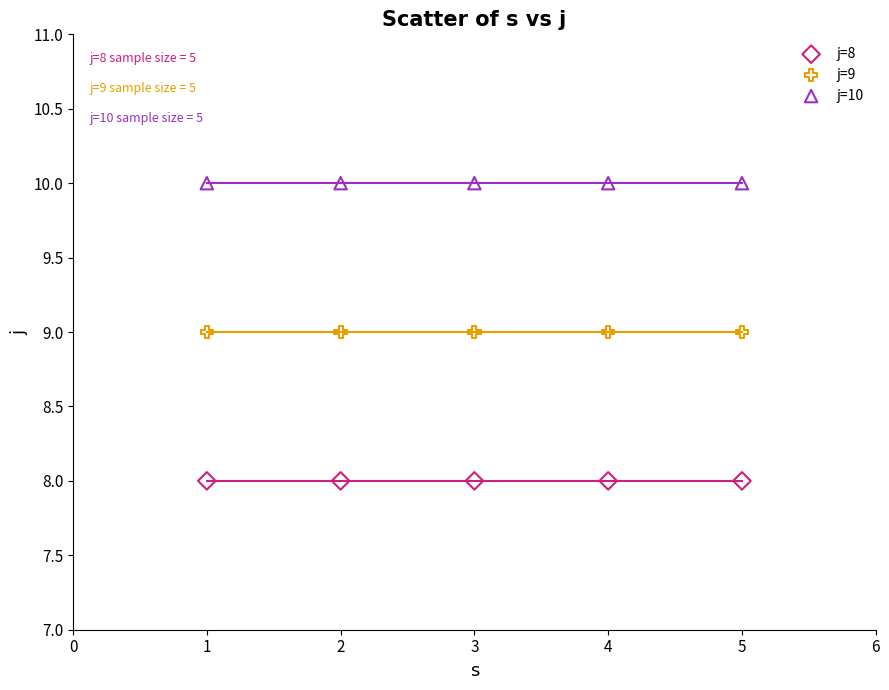

Which series reaches the minimum Y coordinate?

j=8